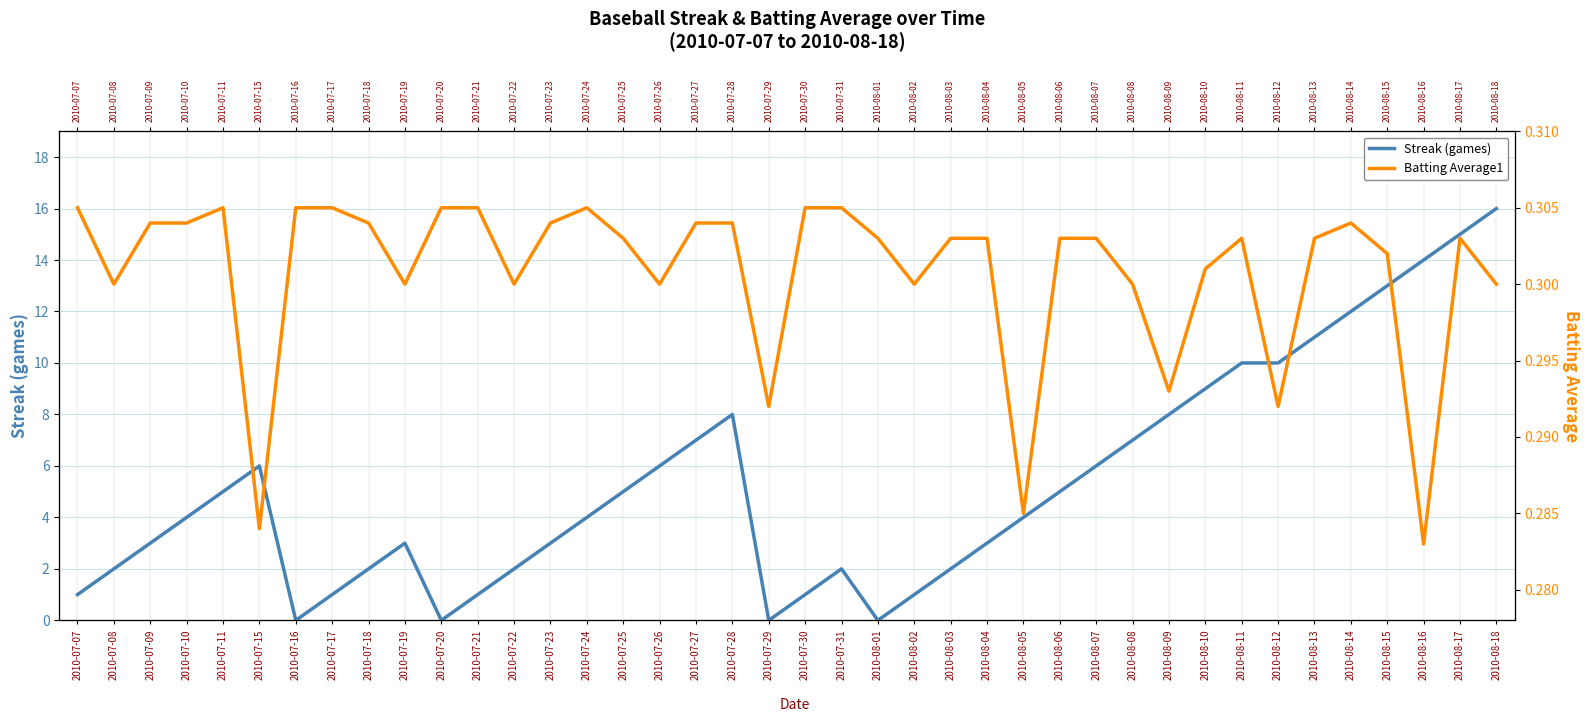

What is the label of the 24th point from the left?

2010-08-02